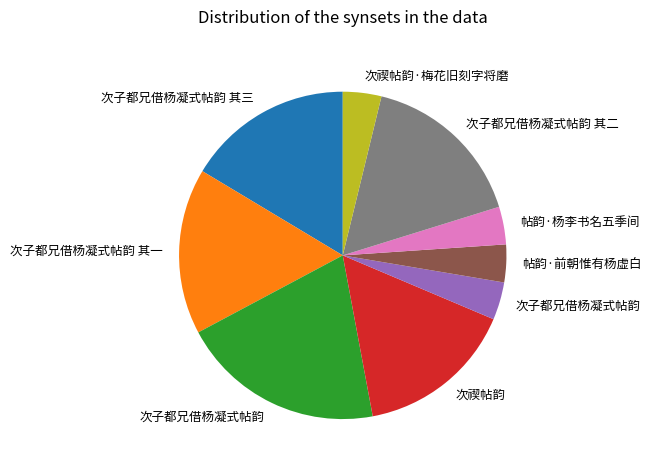

Does any single category account for the majority?

No